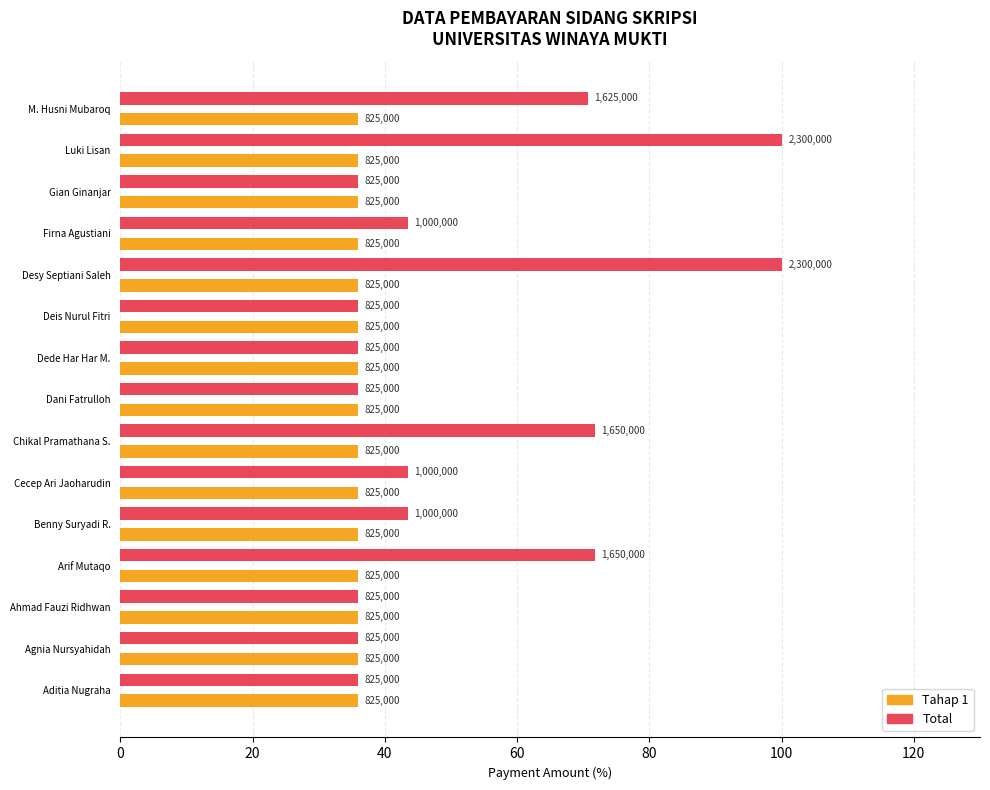

What are all the series names shown in the legend?

Tahap 1, Total